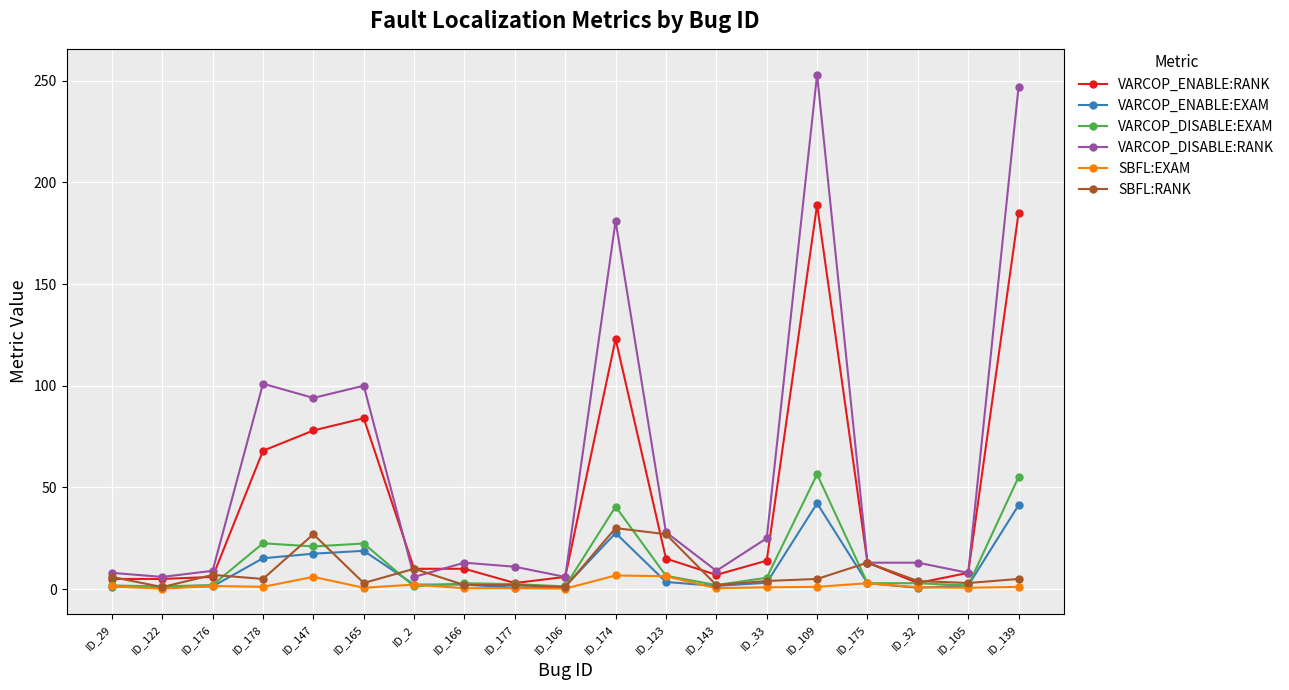

What value does the VARCOP_DISABLE:RANK series have at ID_139?

247.0